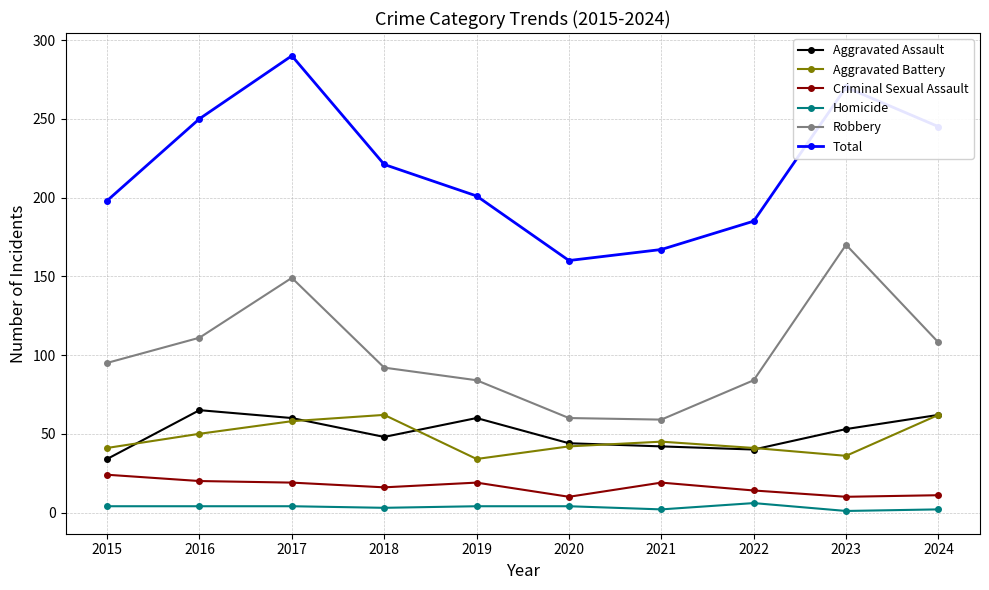

The value of Aggravated Assault at 2016 is 17. True or false?

False